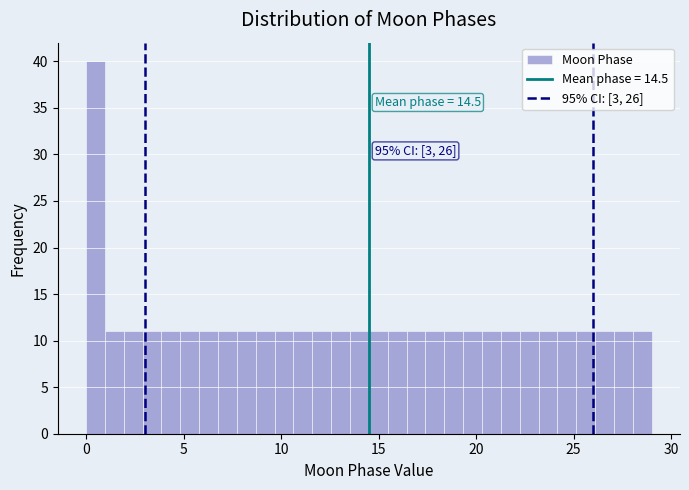

Around what value on the x-axis is the tallest bar? Give the approximate position of its centre, as read against the axis.

0.5